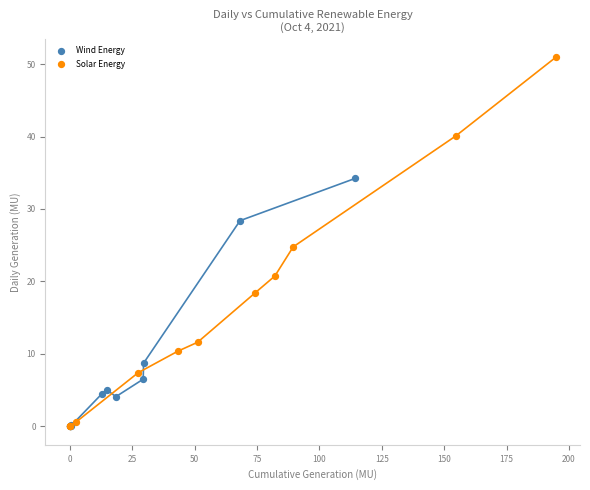

Which series reaches the maximum Y coordinate?

Solar Energy